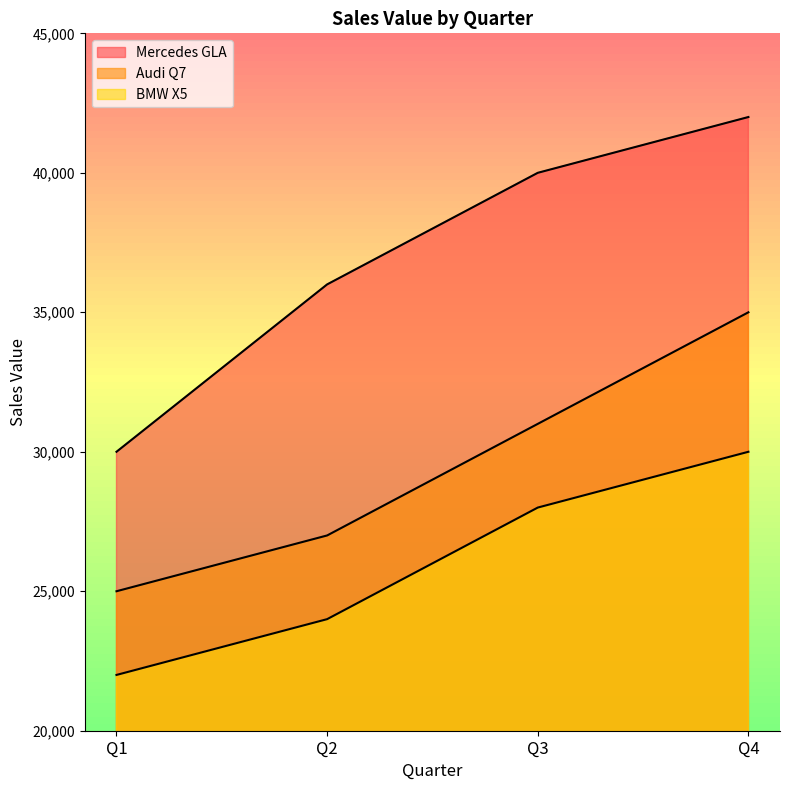

How many Audi Q7 values are between 27000 and 35000?

3